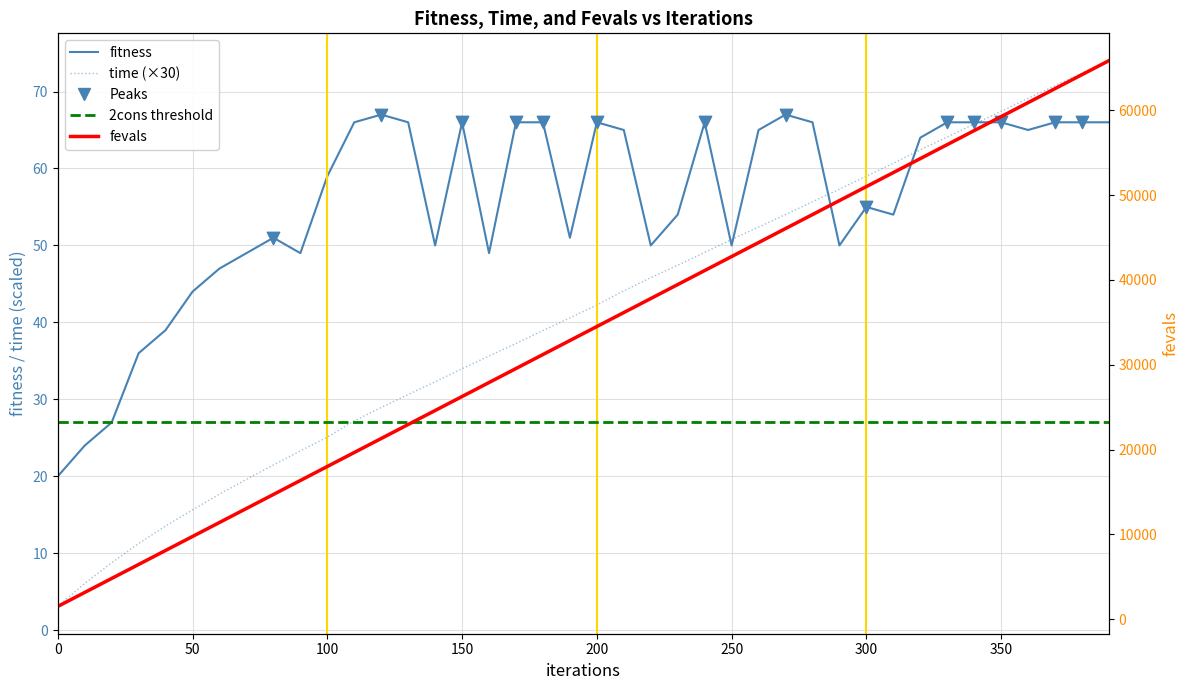

Is the value of time at 50 greater than the value of fevals at 290?

No